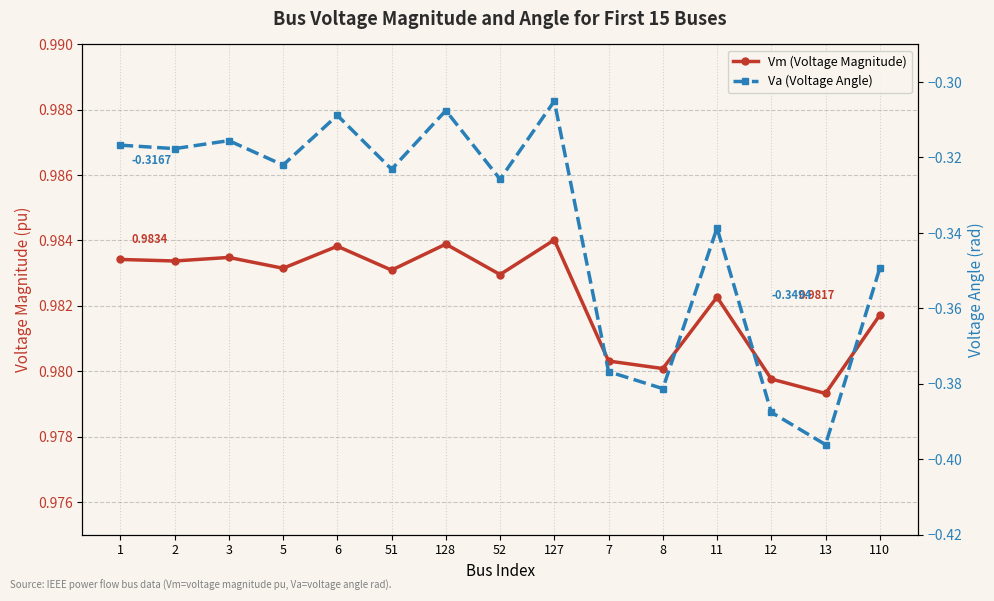

Which series changed the most between 6 and 52?

Va (Voltage Angle)